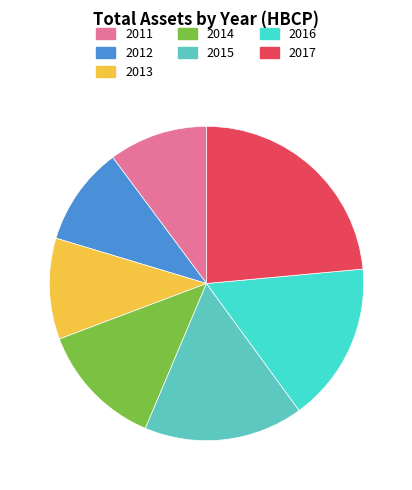

Is it true that 2014 is 2% of the pie?

False